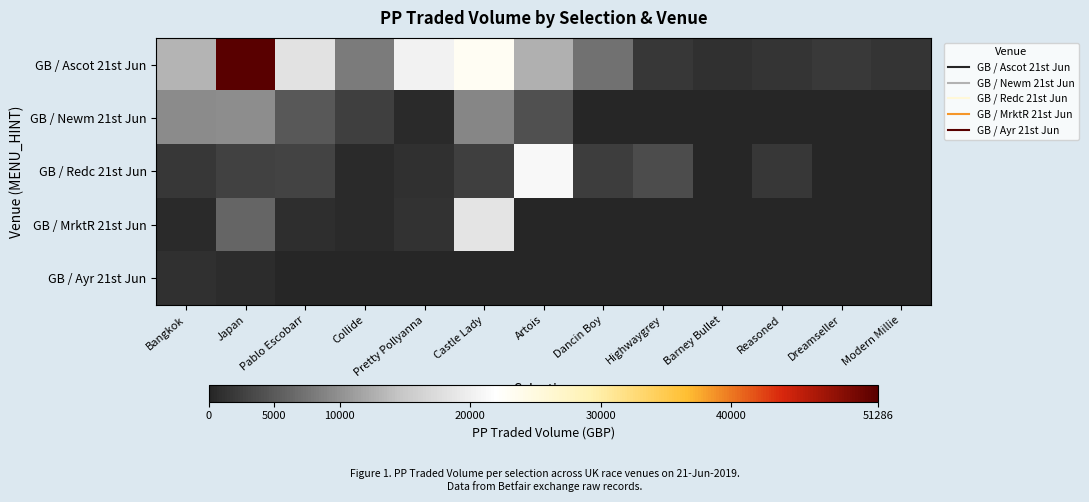

Between Dreamseller and Castle Lady, which is larger?

Castle Lady